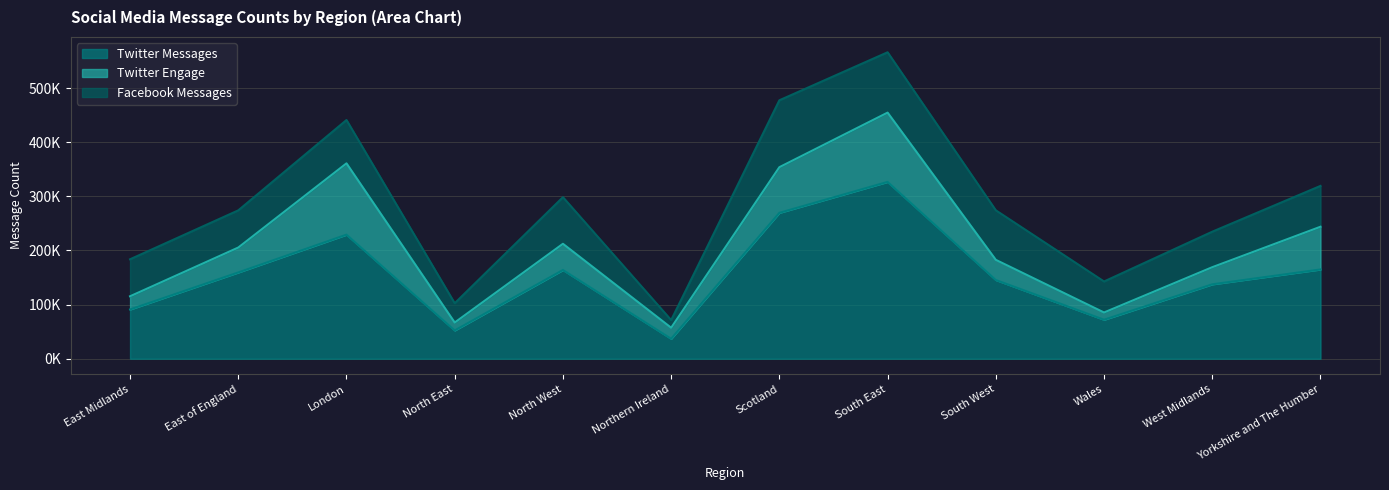

Where does the Facebook Messages series first go above 75436?

London